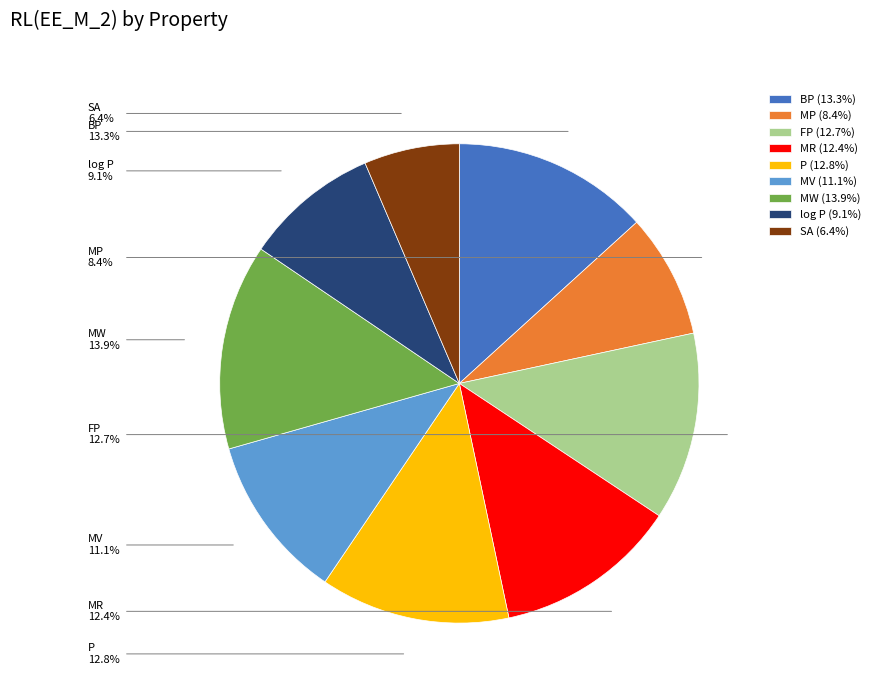

Is SA the majority of the pie?

No